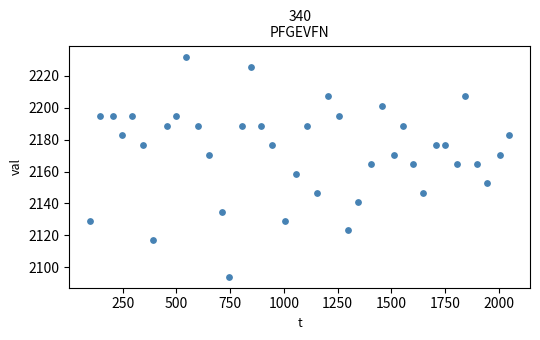

What is the range of Y values (max minus min)?

138.0